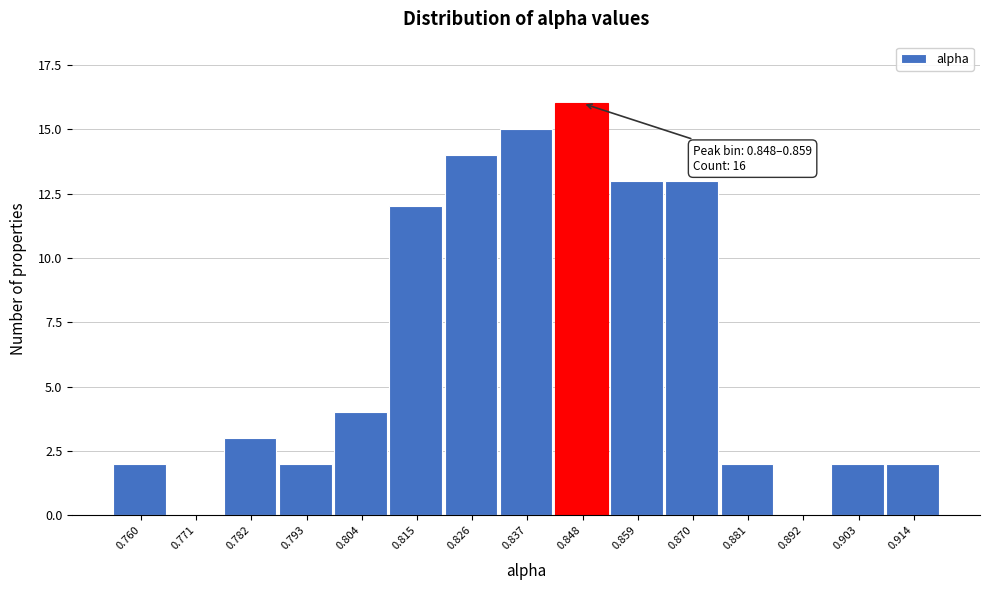

Reading left to right, what are all the values shown in this chart?

0.760=2	0.771=0	0.782=3	0.793=2	0.804=4	0.815=12	0.826=14	0.837=15	0.848=16	0.859=13	0.870=13	0.881=2	0.892=0	0.903=2	0.914=2